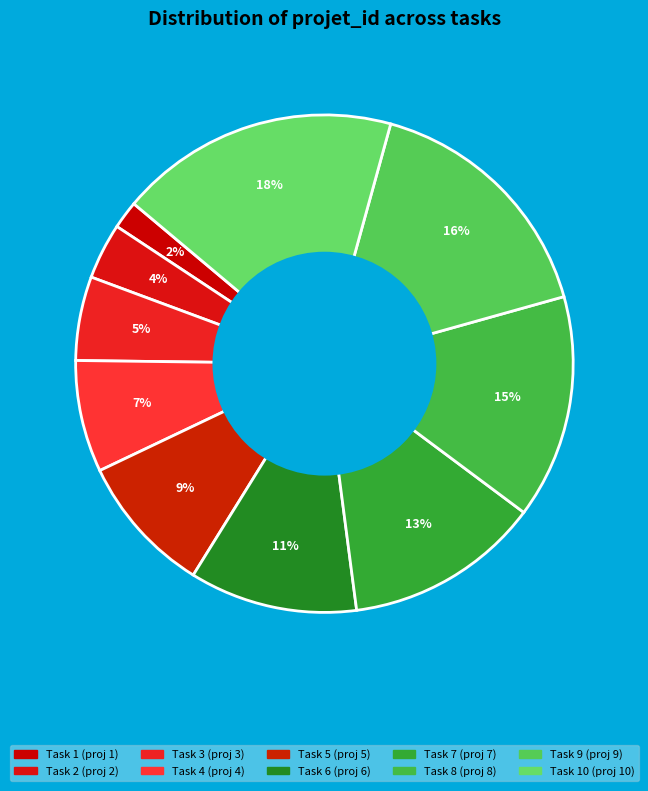

Which category has the smallest portion of the pie?

1